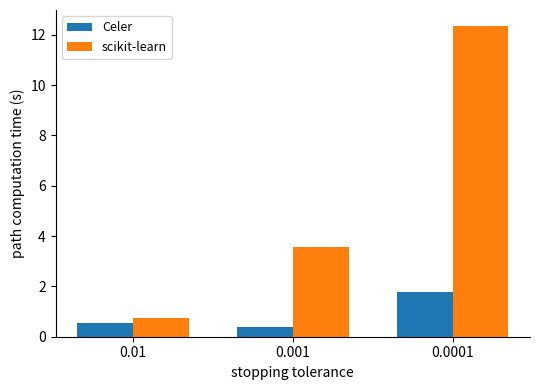

Is the value of scikit-learn at 0.0001 greater than the value of Celer at 0.0001?

Yes